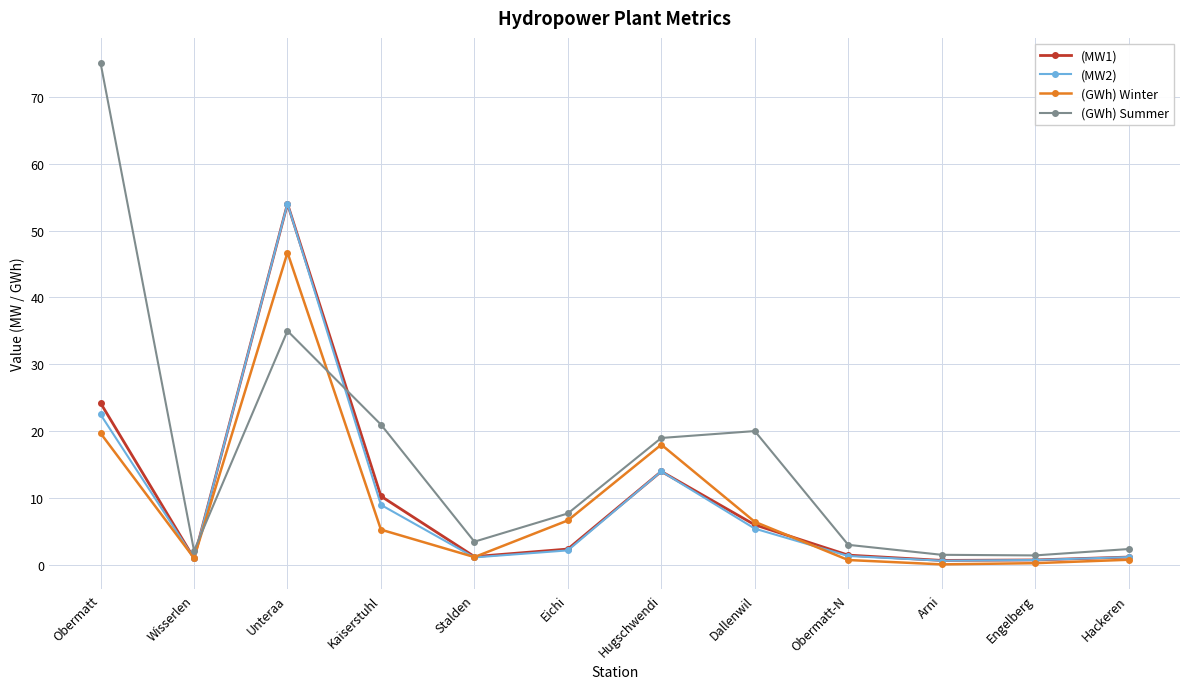

What is the maximum value for (MW1)?

54.0